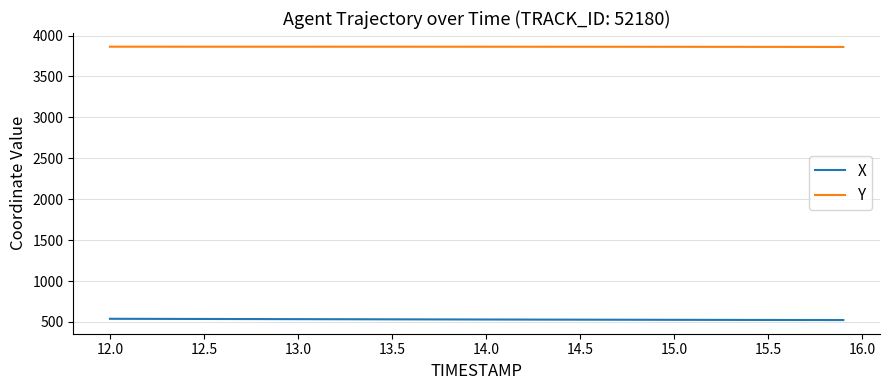

Rank the series by their maximum value, from lowest to highest.

X, Y